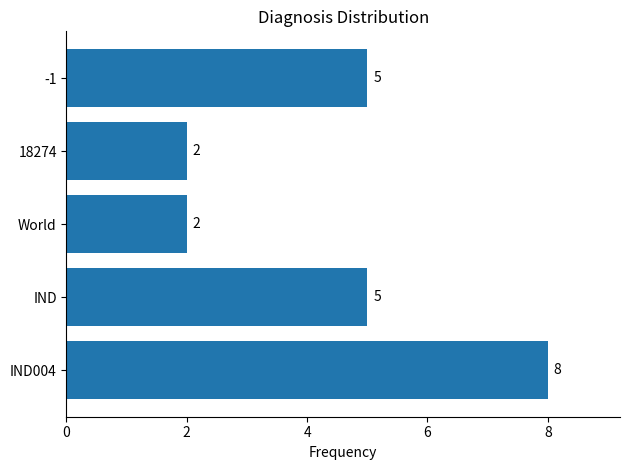

True or false: the data shows 6 at IND004.

False